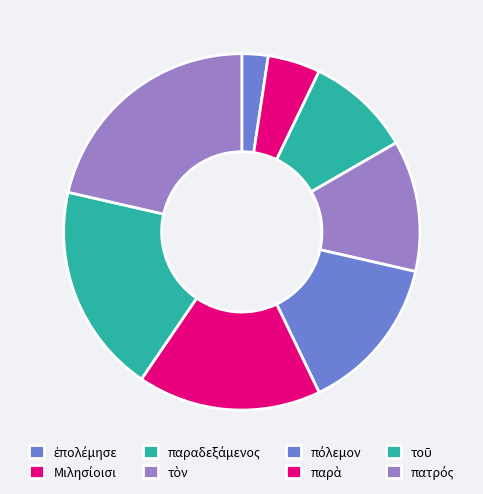

What percentage is the ἐπολέμησε slice, to the nearest percent?

2%